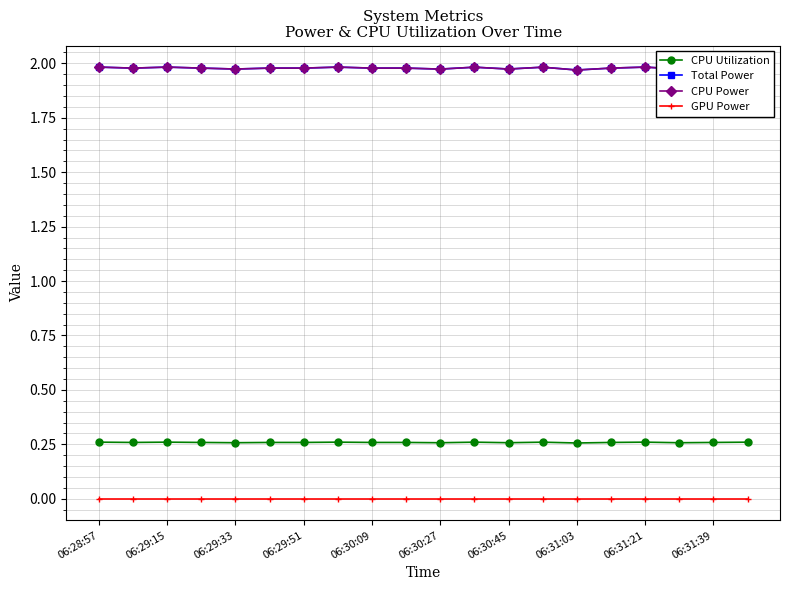

Is this an area chart (filled region under the line)?

No